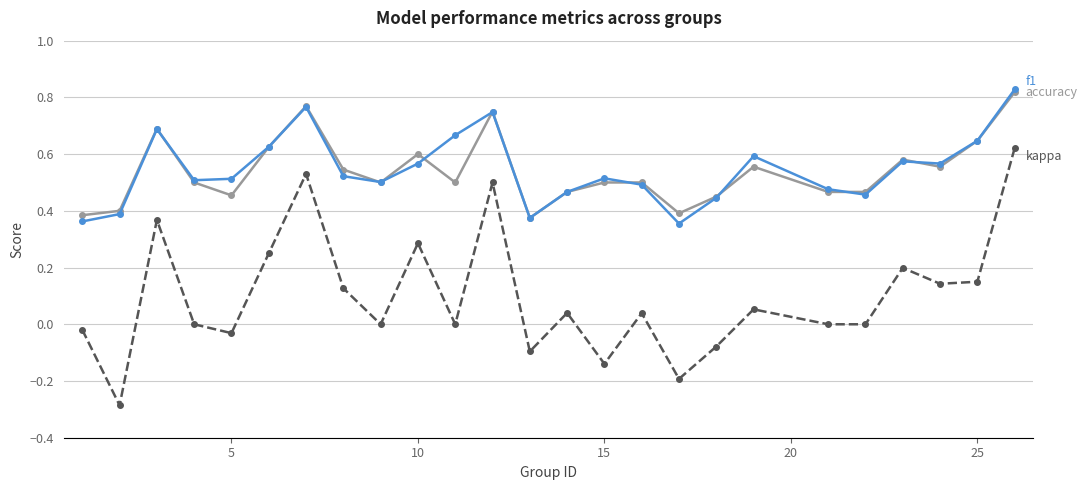

True or false: f1 has a value of 0.6 at 19.

False